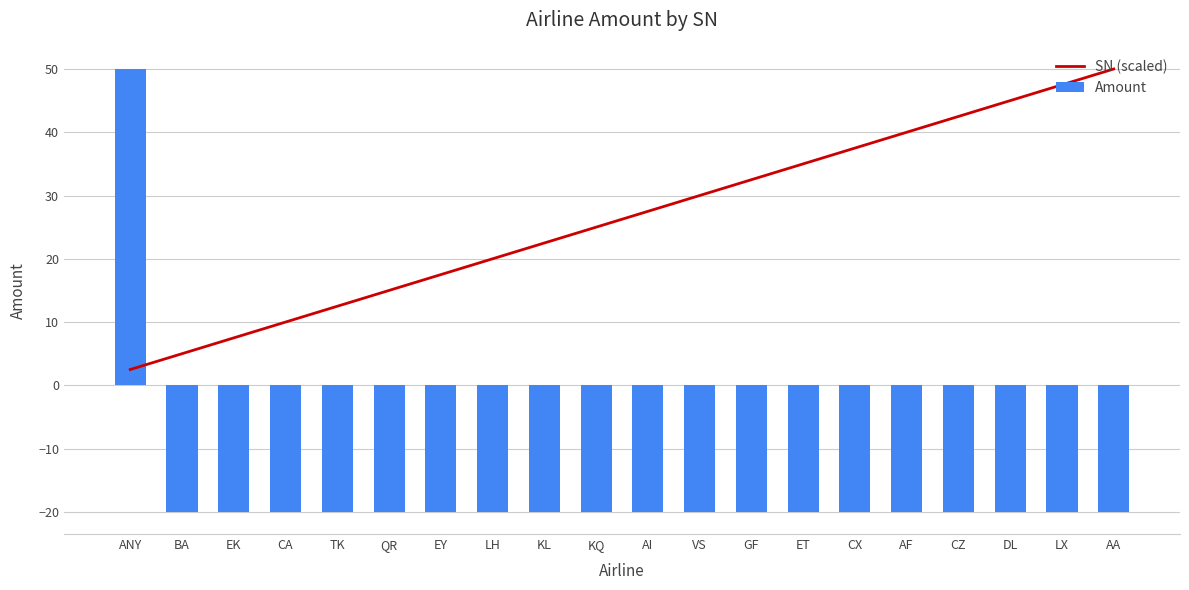

At which label does Amount reach its peak?

ANY